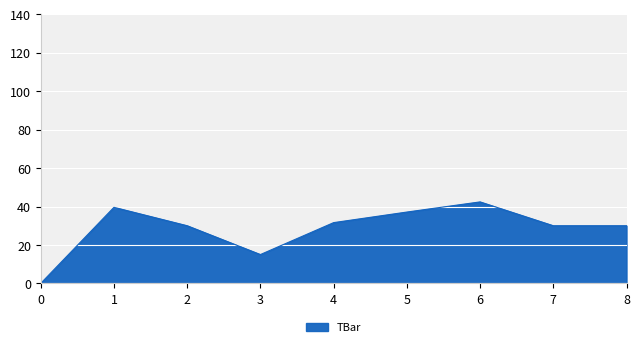

How many lines are shown in the chart?

1